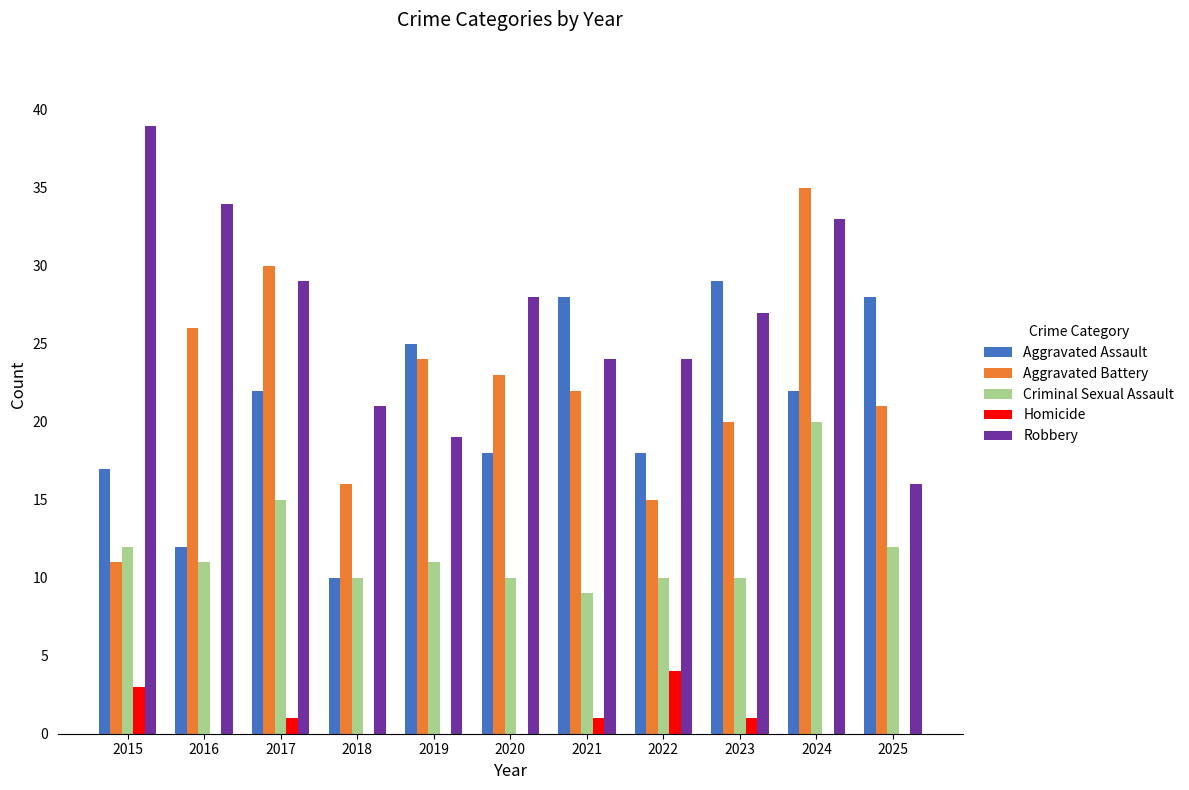

At which category does the chart reach its peak across all series?

2015